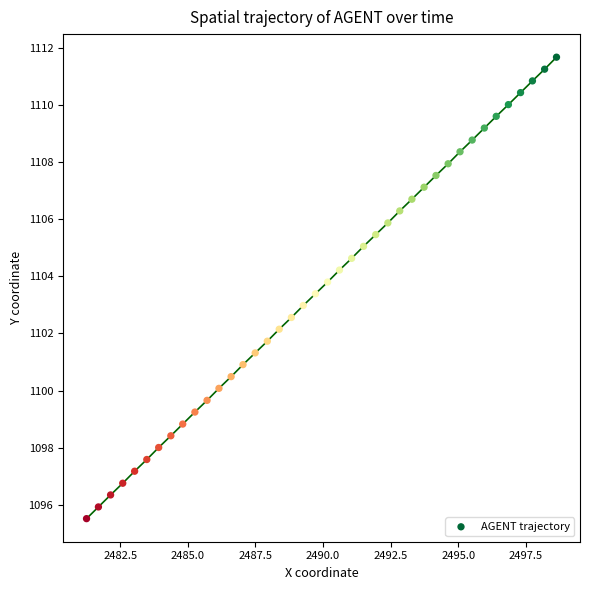

What is the range of X values (max minus min)?

17.4